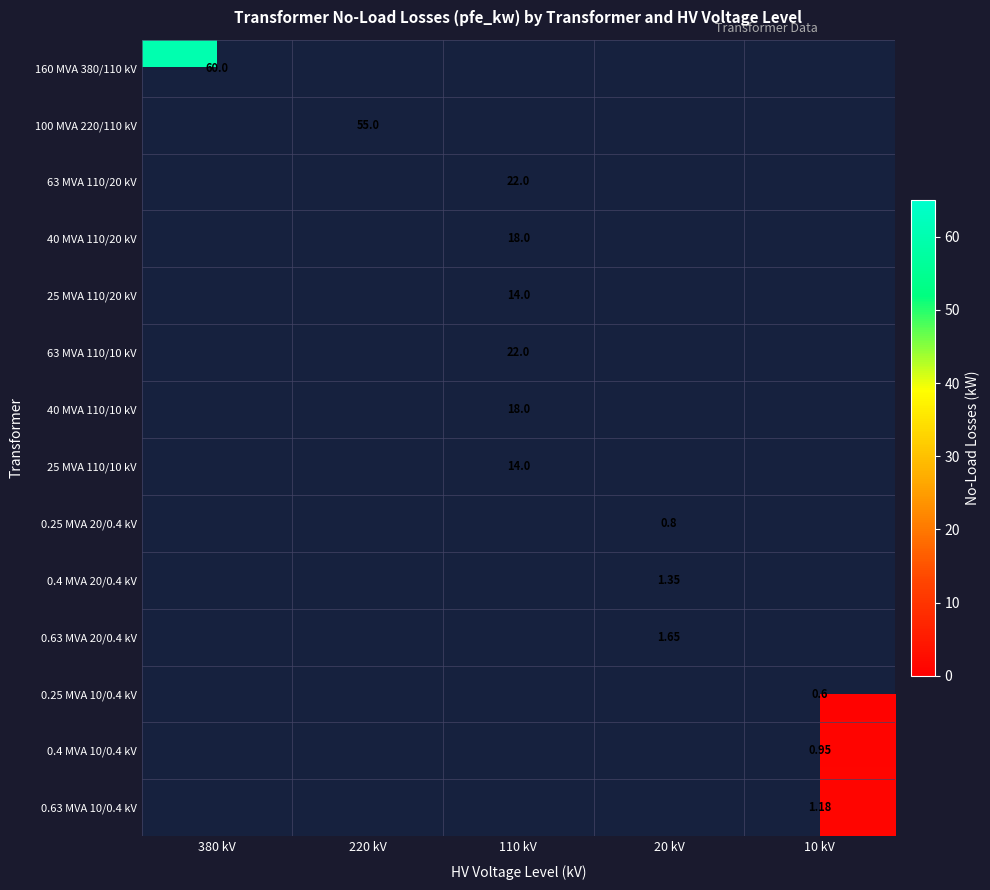

What is the greatest value displayed?

60.0